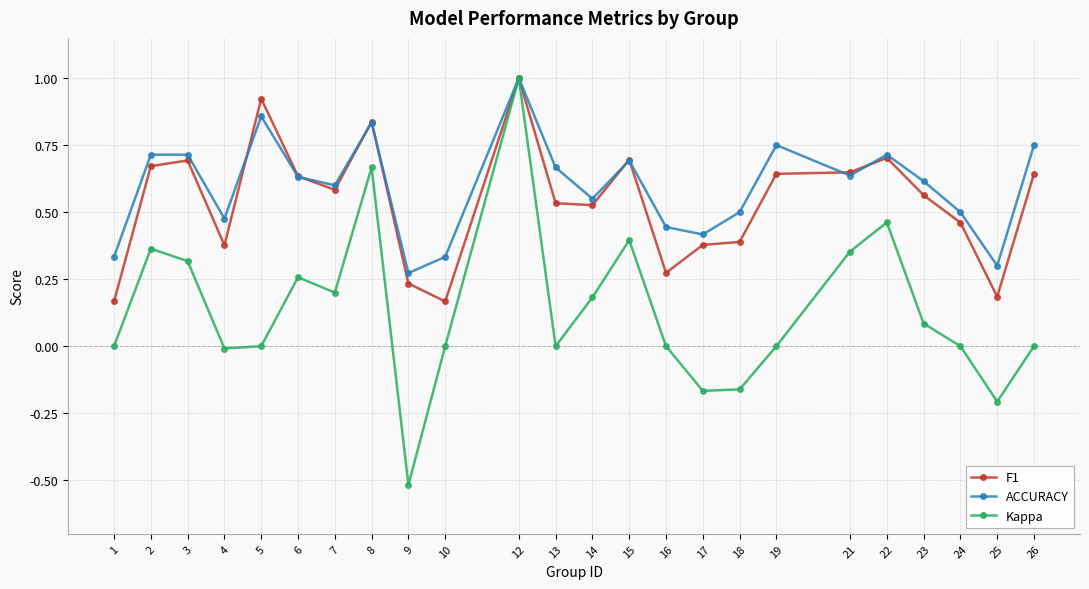

Rank the series at 16 from lowest to highest value.

Kappa, F1, ACCURACY